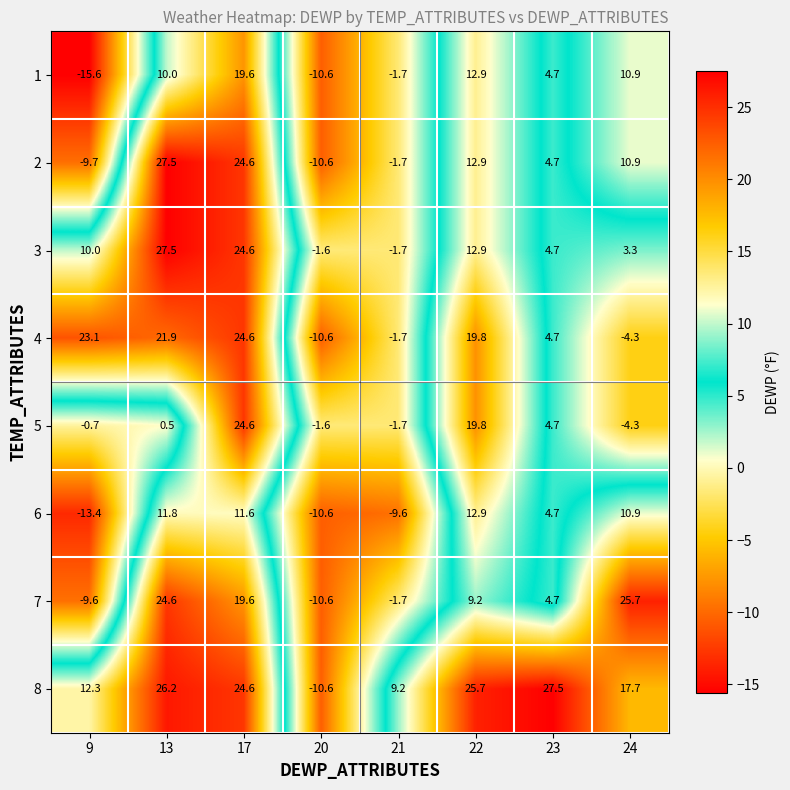

Where does the 4 series first go above 19?

9